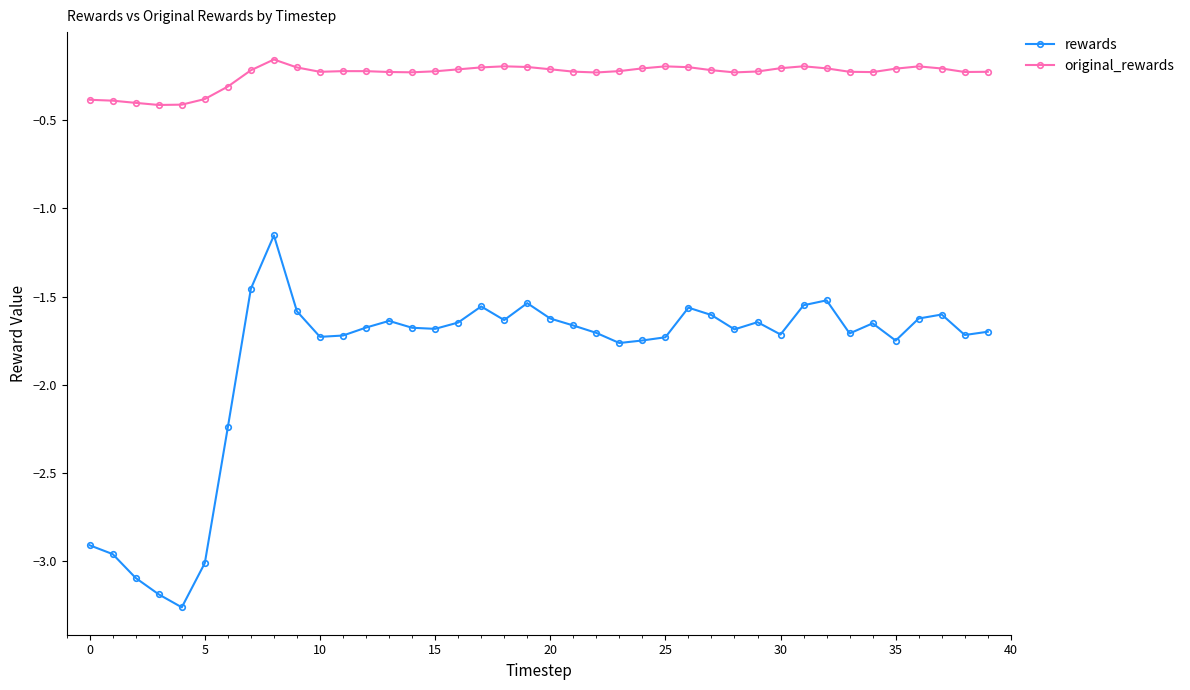

What is the average value of the rewards series?

-1.9